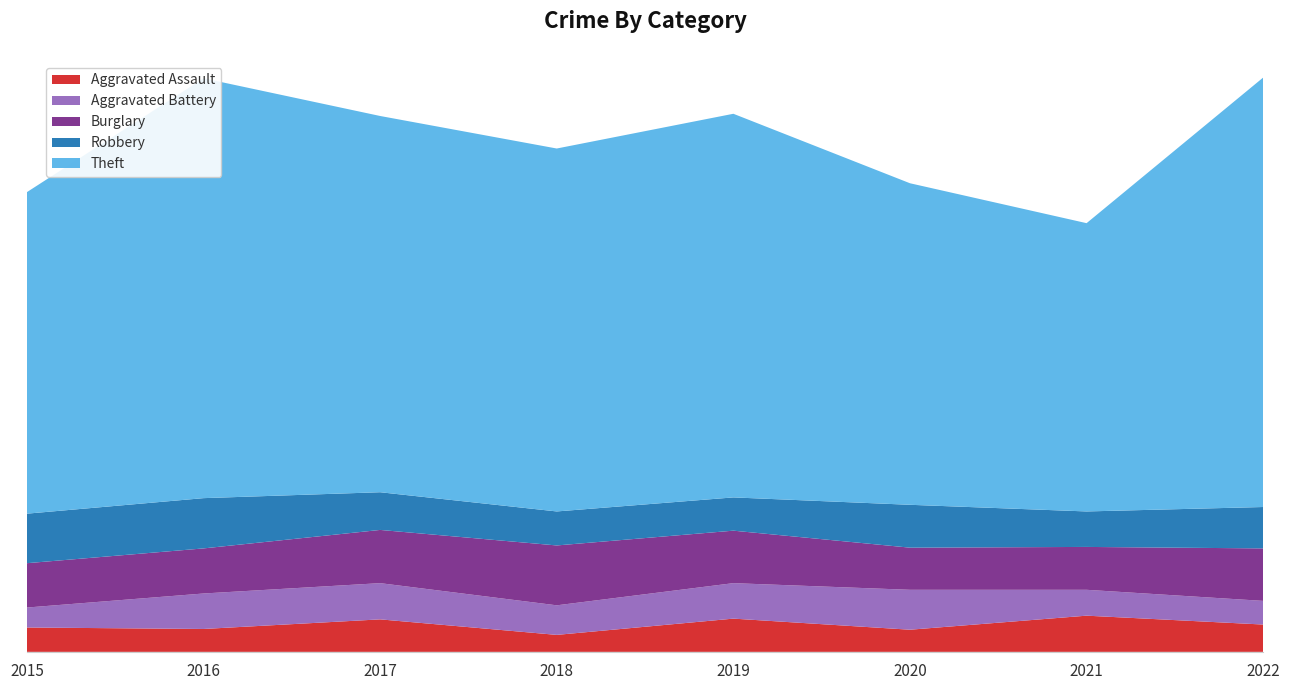

Reading right to left, extract all data points from this chart.

Aggravated Assault: 37	49	30	45	23	44	31	33
Aggravated Battery: 32	35	54	48	40	49	48	27
Burglary: 71	58	57	71	81	72	61	60
Robbery: 56	48	58	45	46	51	68	67
Theft: 581	390	435	519	491	509	568	435